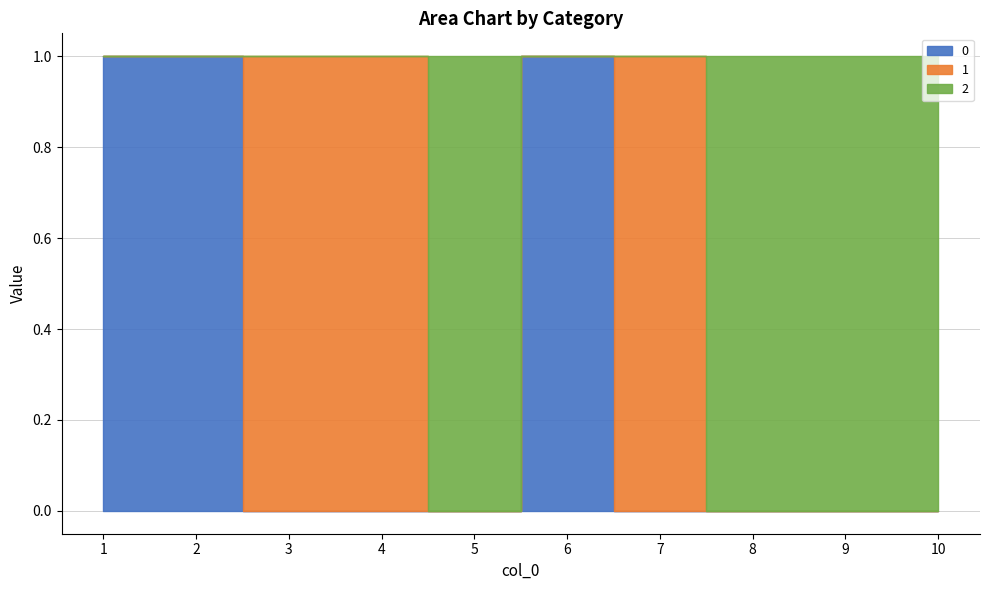

Count the 2 values in the range 0 to 1.

10